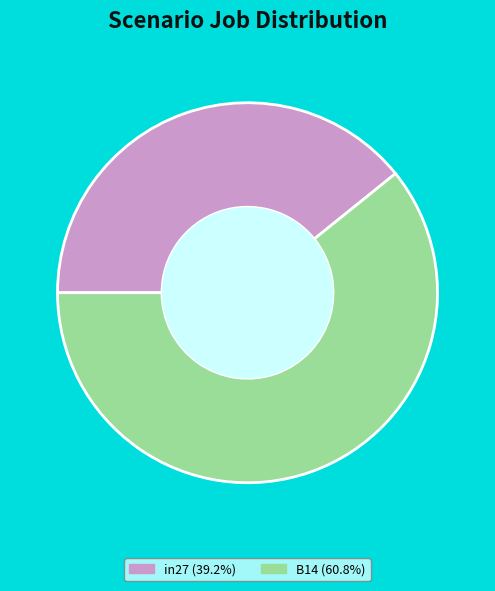

Approximately how many times larger is the value at in27 (39.2%) compared to B14 (60.8%)?

0.6